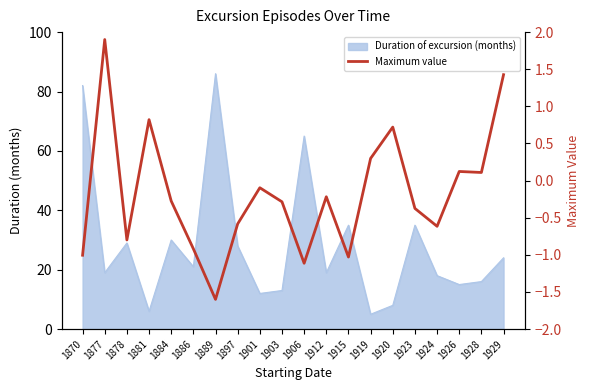

What is the value of the 17th point from the left?

-0.6